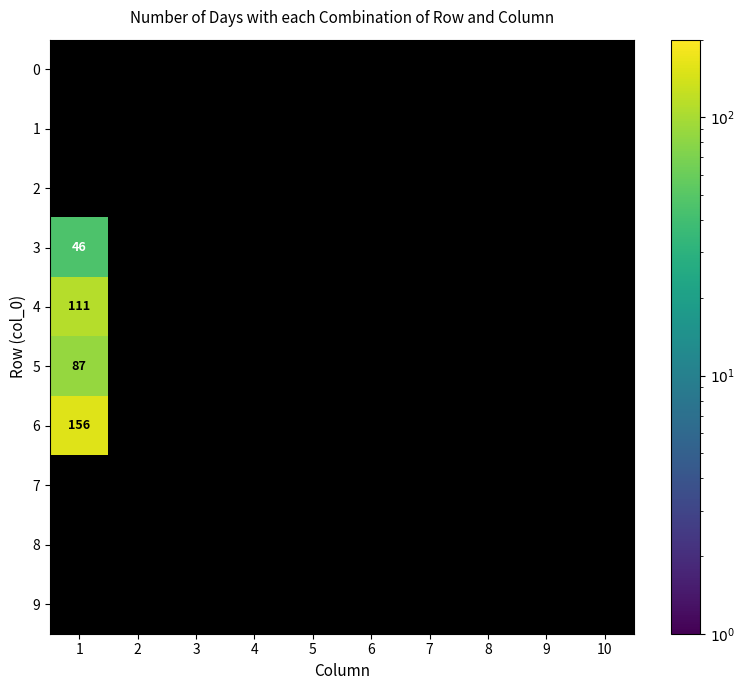

List the labels in order of 9 value, largest first.

1, 2, 3, 4, 5, 6, 7, 8, 9, 10